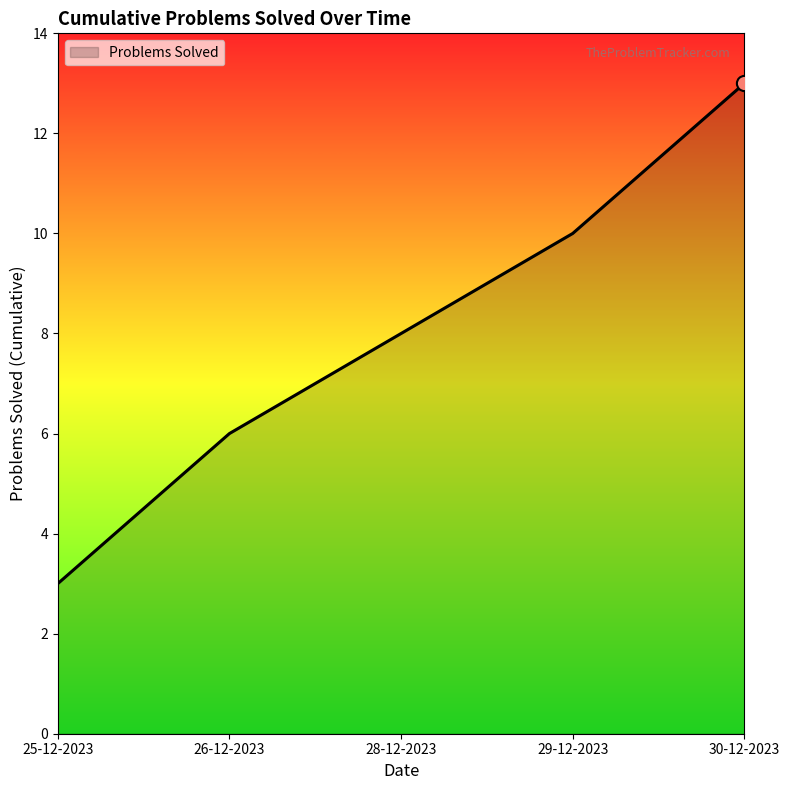

Approximately how many times larger is the value at 25-12-2023 compared to 29-12-2023?

0.3